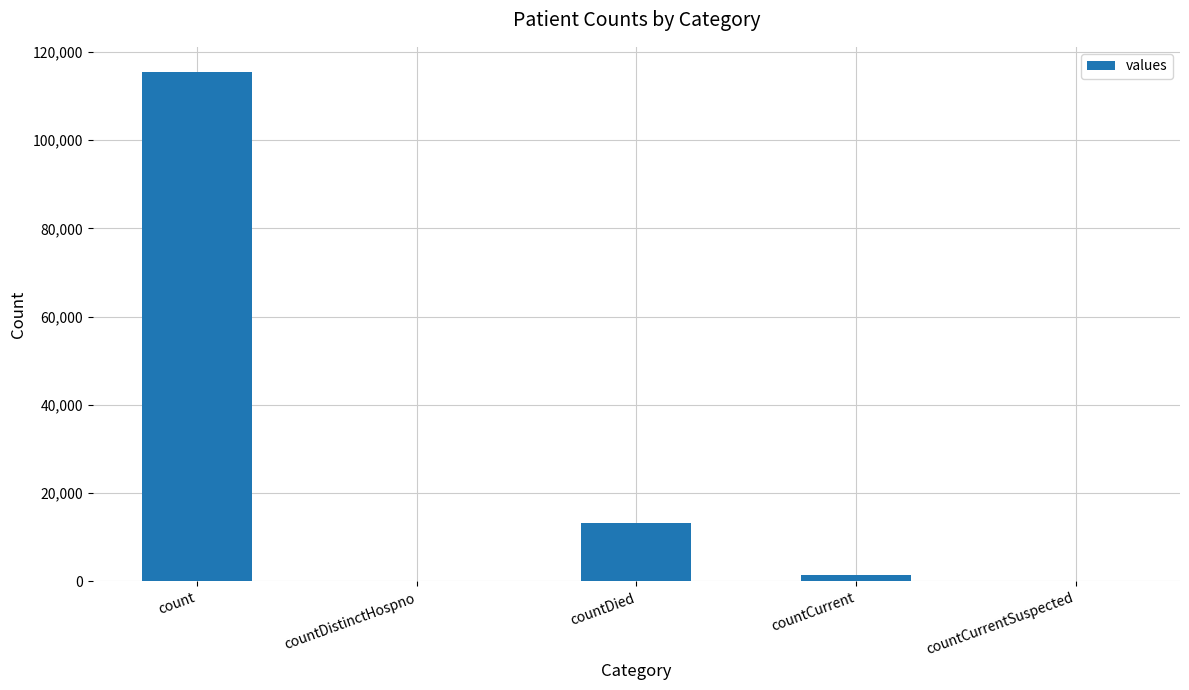

Reading right to left, transcribe all the data shown in this chart.

0	1383	13343	0	115379